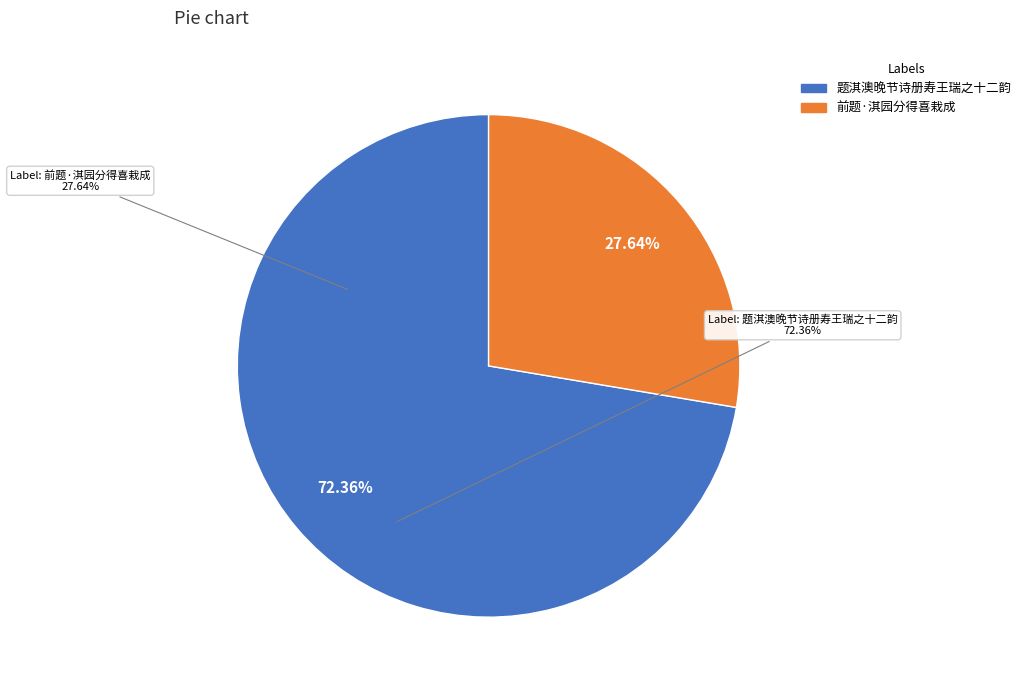

To the nearest percent, what portion does 前题·淇园分得喜栽成 represent?

28%